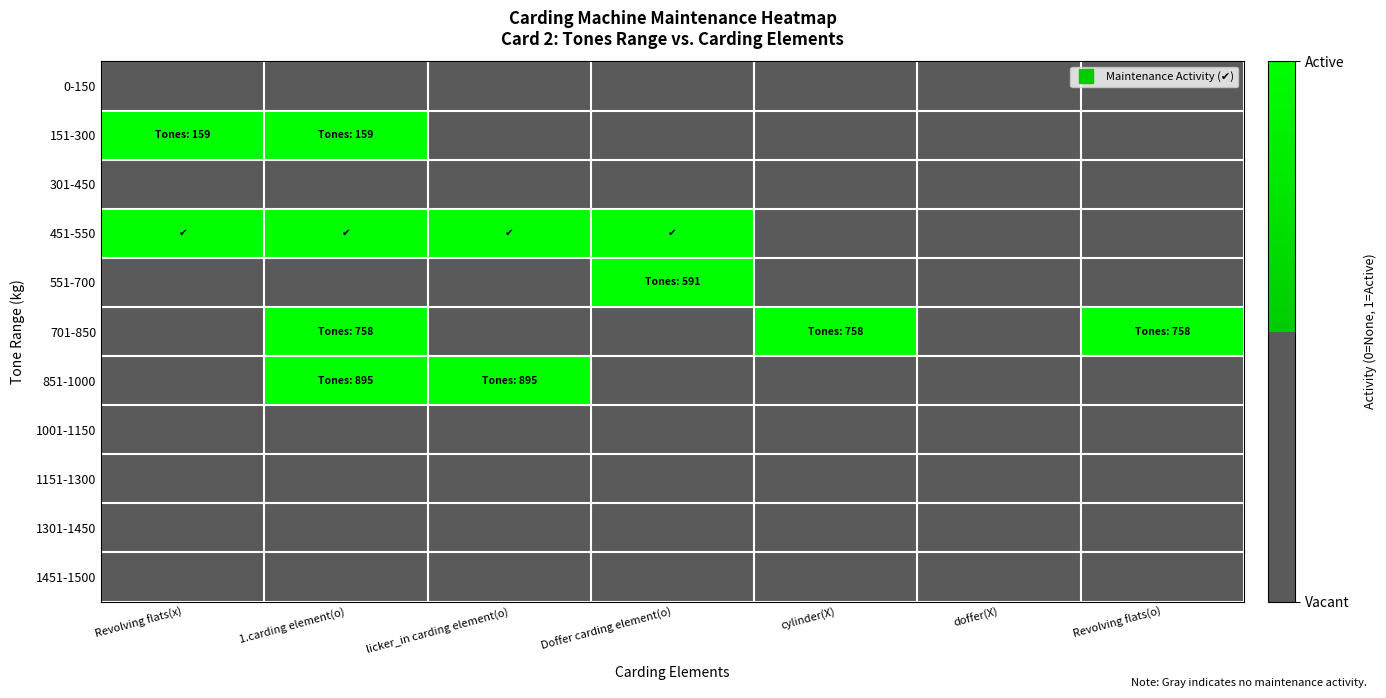

Reading left to right, transcribe all the data shown in this chart.

0-150: Revolving flats(x)=0	1.carding element(o)=0	licker_in carding element(o)=0	Doffer carding element(o)=0	cylinder(X)=0	doffer(X)=0	Revolving flats(o)=0
151-300: Revolving flats(x)=1	1.carding element(o)=1	licker_in carding element(o)=0	Doffer carding element(o)=0	cylinder(X)=0	doffer(X)=0	Revolving flats(o)=0
301-450: Revolving flats(x)=0	1.carding element(o)=0	licker_in carding element(o)=0	Doffer carding element(o)=0	cylinder(X)=0	doffer(X)=0	Revolving flats(o)=0
451-550: Revolving flats(x)=1	1.carding element(o)=1	licker_in carding element(o)=1	Doffer carding element(o)=1	cylinder(X)=0	doffer(X)=0	Revolving flats(o)=0
551-700: Revolving flats(x)=0	1.carding element(o)=0	licker_in carding element(o)=0	Doffer carding element(o)=1	cylinder(X)=0	doffer(X)=0	Revolving flats(o)=0
701-850: Revolving flats(x)=0	1.carding element(o)=1	licker_in carding element(o)=0	Doffer carding element(o)=0	cylinder(X)=1	doffer(X)=0	Revolving flats(o)=1
851-1000: Revolving flats(x)=0	1.carding element(o)=1	licker_in carding element(o)=1	Doffer carding element(o)=0	cylinder(X)=0	doffer(X)=0	Revolving flats(o)=0
1001-1150: Revolving flats(x)=0	1.carding element(o)=0	licker_in carding element(o)=0	Doffer carding element(o)=0	cylinder(X)=0	doffer(X)=0	Revolving flats(o)=0
1151-1300: Revolving flats(x)=0	1.carding element(o)=0	licker_in carding element(o)=0	Doffer carding element(o)=0	cylinder(X)=0	doffer(X)=0	Revolving flats(o)=0
1301-1450: Revolving flats(x)=0	1.carding element(o)=0	licker_in carding element(o)=0	Doffer carding element(o)=0	cylinder(X)=0	doffer(X)=0	Revolving flats(o)=0
1451-1500: Revolving flats(x)=0	1.carding element(o)=0	licker_in carding element(o)=0	Doffer carding element(o)=0	cylinder(X)=0	doffer(X)=0	Revolving flats(o)=0